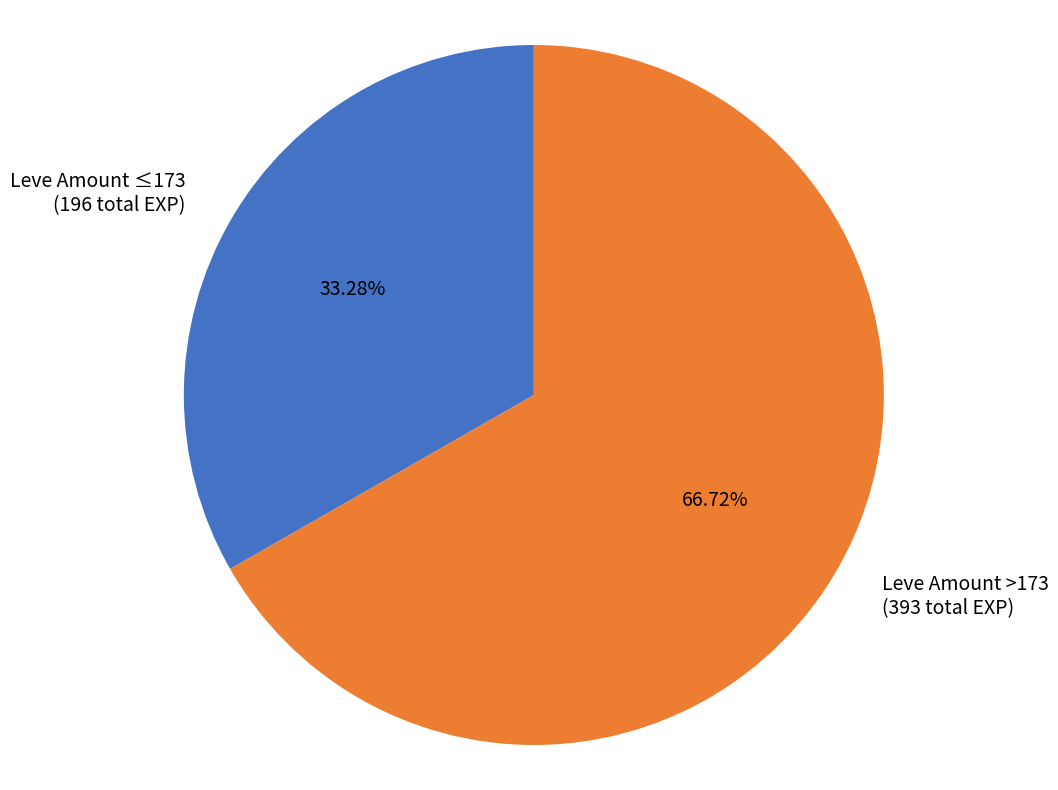

Is the sum of Leve Amount >173 (393 total EXP) and Leve Amount ≤173 (196 total EXP) greater than half?

Yes